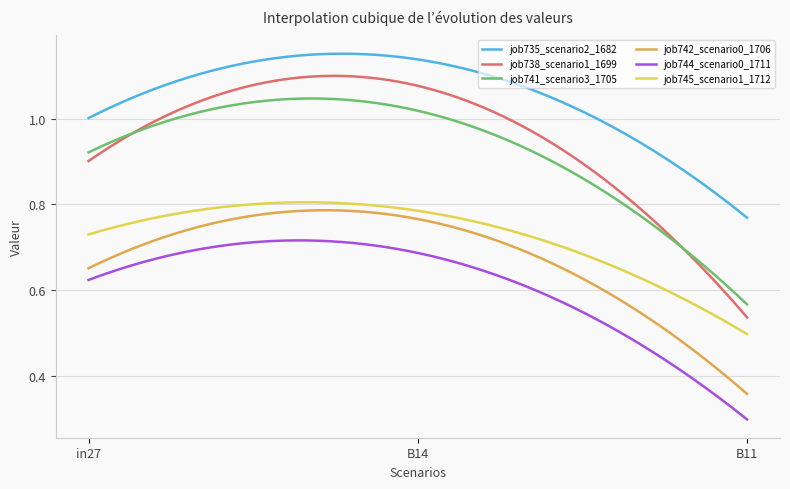

True or false: job745_scenario1_1712 and job735_scenario2_1682 cross at least once.

False